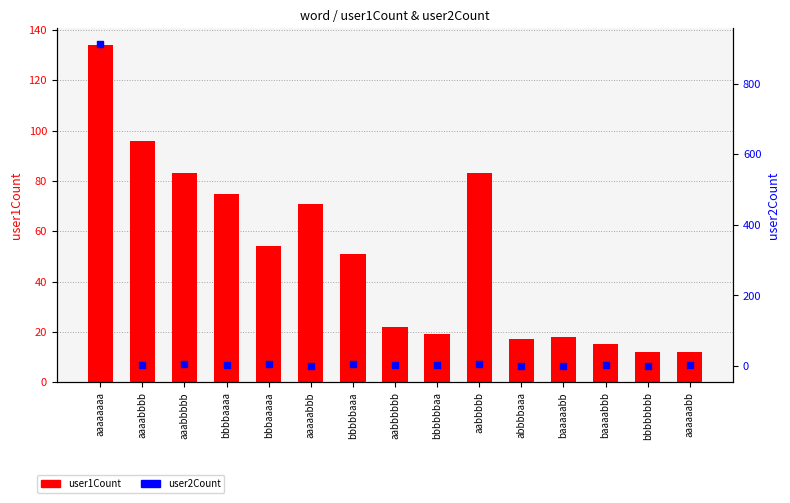

Which series has the largest total across all categories?

user2Count